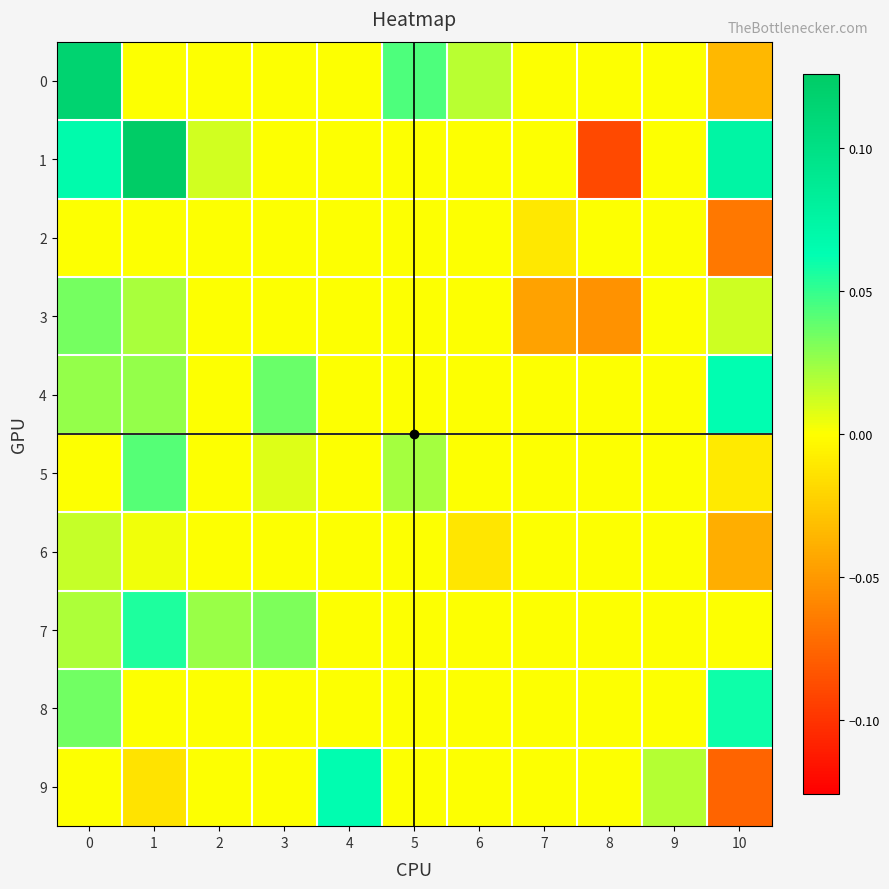

How many distinct data groups are displayed?

10